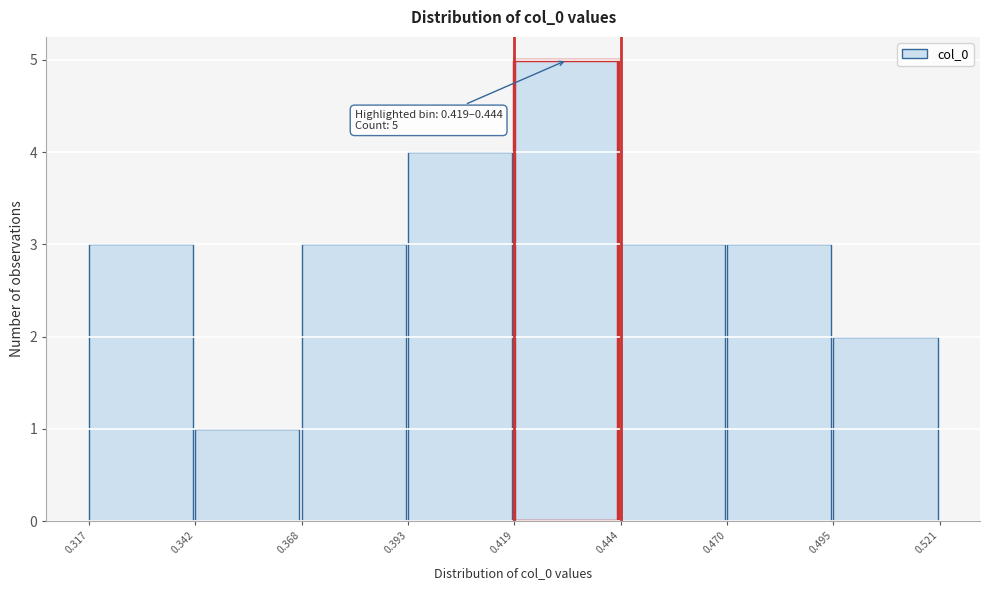

Which range on the x-axis has the tallest bar?

0.419 to 0.444